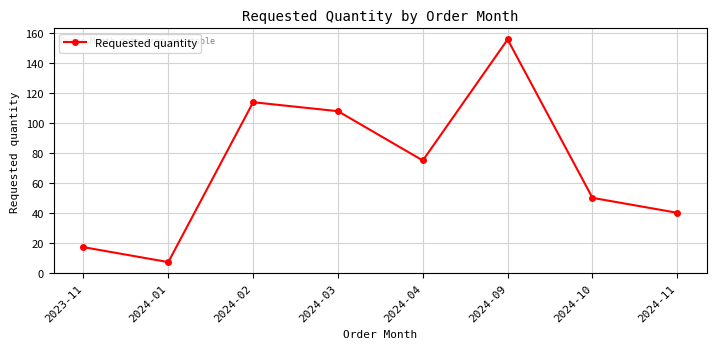

Which has a higher value, 2024-03 or 2024-09?

2024-09